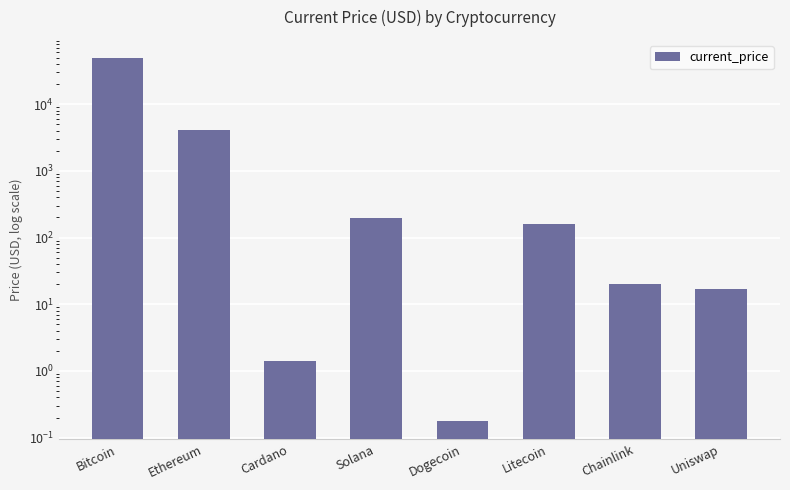

Which label corresponds to the smallest value in the chart?

Dogecoin